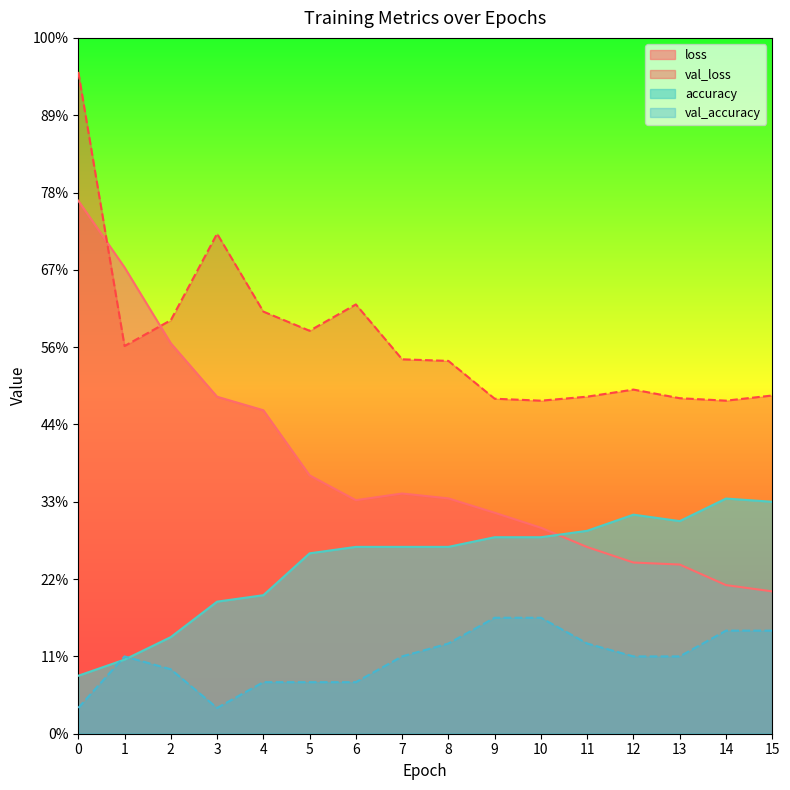

Is it true that loss equals 0.3 at 7?

False